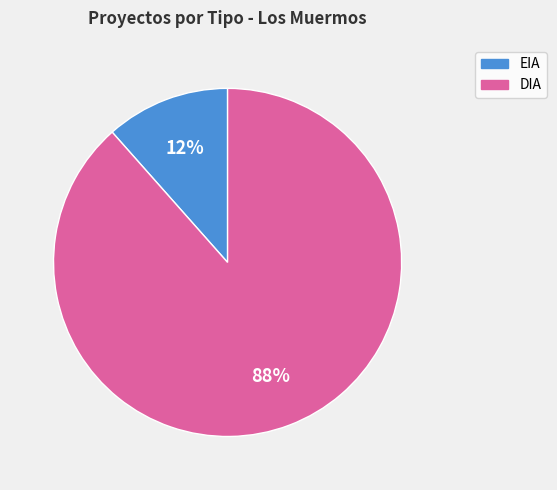

Do DIA and EIA together represent more than half of the pie?

Yes